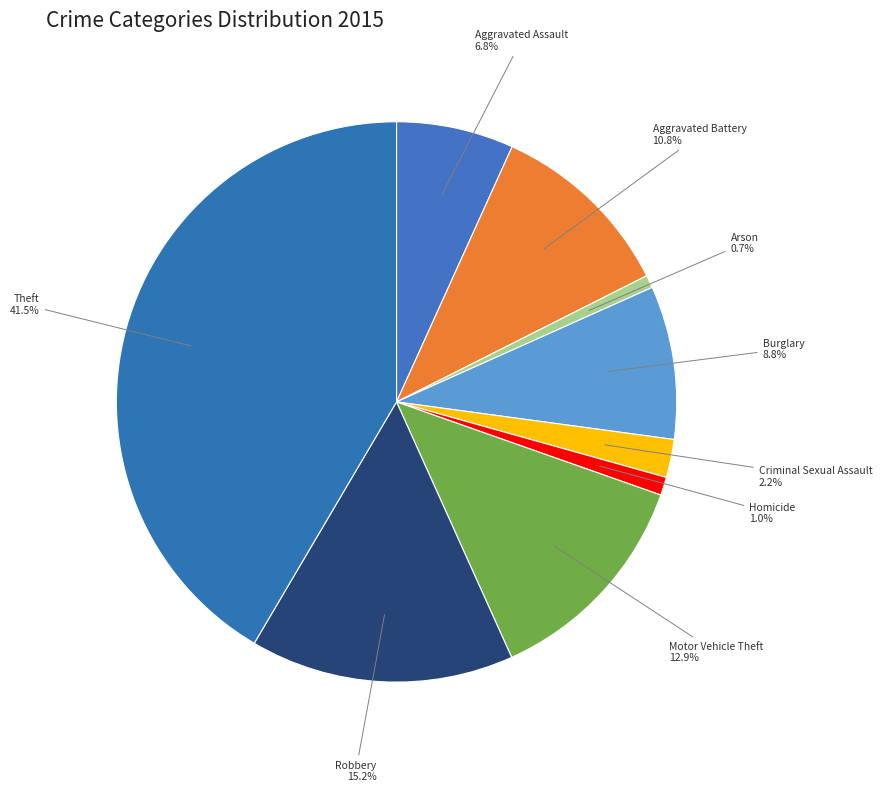

How much of the chart is everything except Criminal Sexual Assault?

97.8%